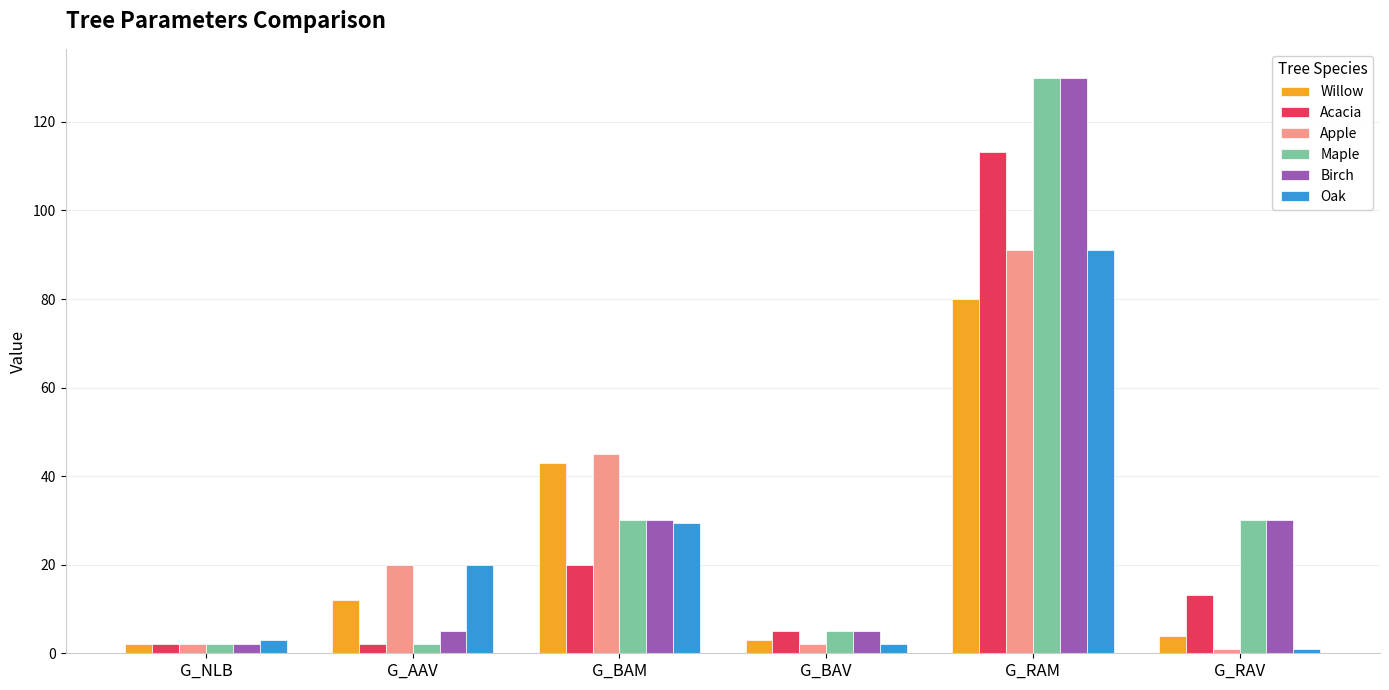

What is the sum of the Birch values at G_BAM and G_RAM?

160.0